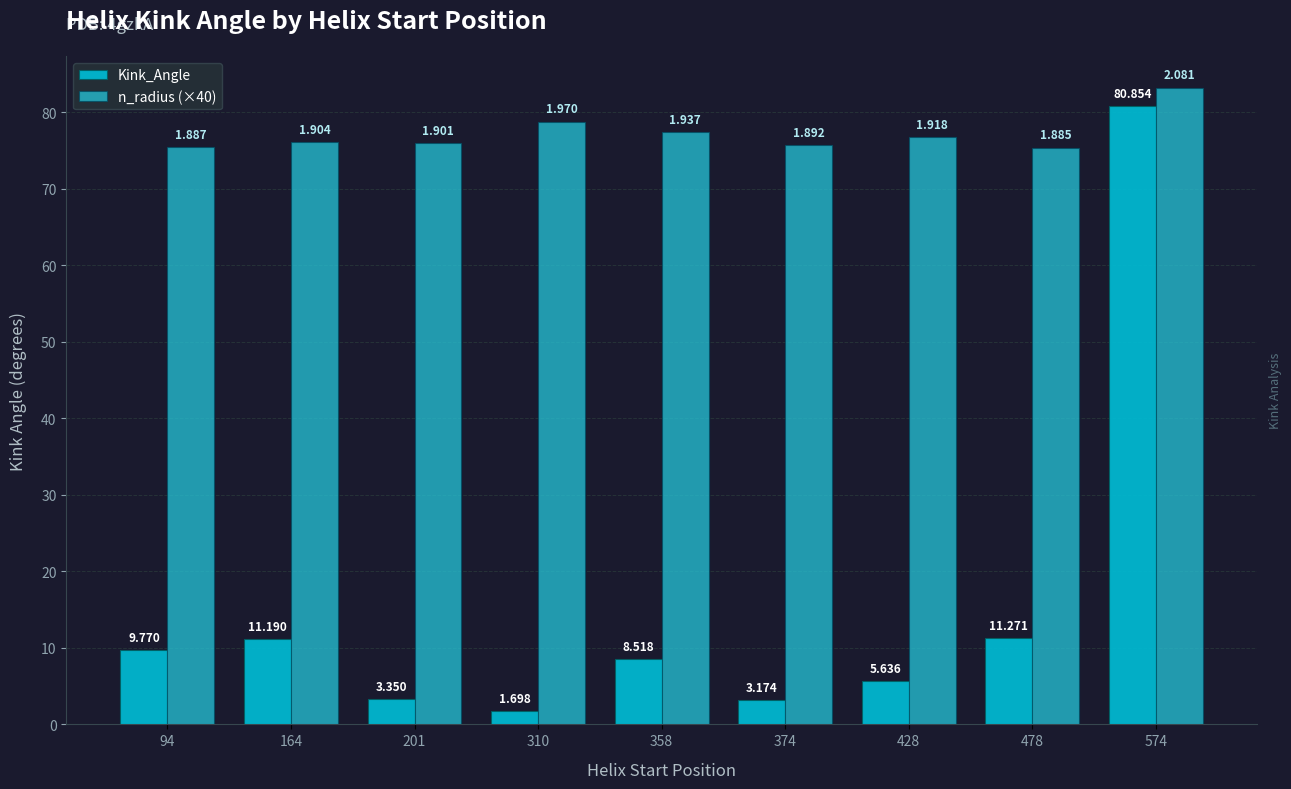

At which label does Kink_Angle reach its minimum?

310